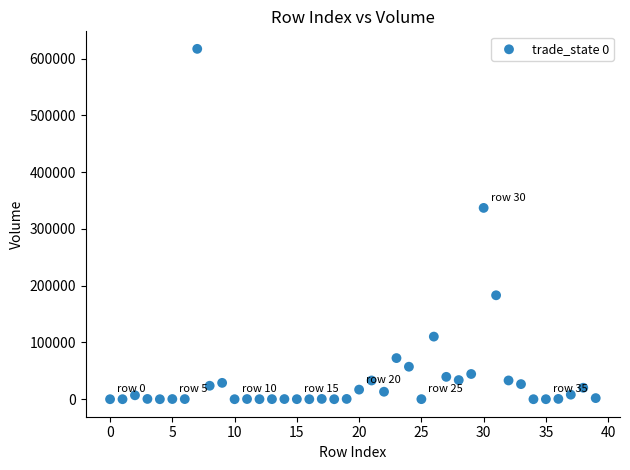

What is the range of Y values (max minus min)?

617210.7